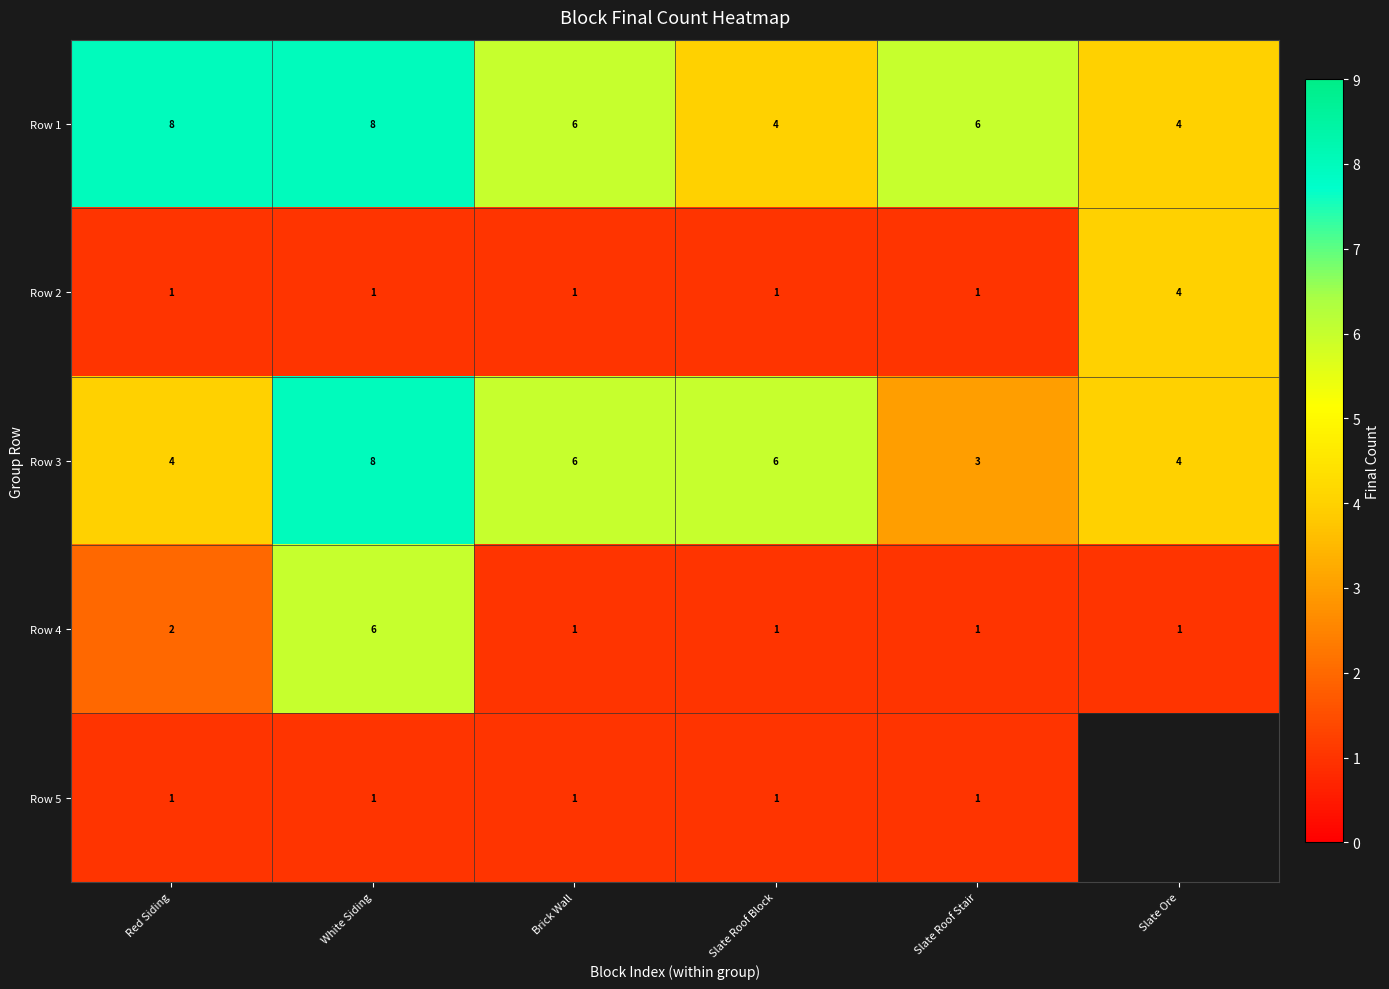

Between White Siding and Slate Ore, which is larger?

White Siding